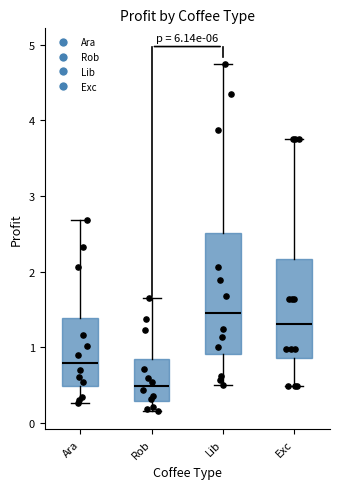

Reading left to right, transcribe this box plot: for each box, give where its median line is, the range the box spans, and where its two whiskers end, as read against the y-axis. The values are not printed on the chart, so give them approximately, as read against the axis.

Ara: median 0.8, box 0.5 to 1.4, whiskers 0.3 to 2.7
Rob: median 0.5, box 0.3 to 0.8, whiskers 0.2 to 1.6
Lib: median 1.5, box 0.9 to 2.5, whiskers 0.5 to 4.7
Exc: median 1.3, box 0.9 to 2.2, whiskers 0.5 to 3.8